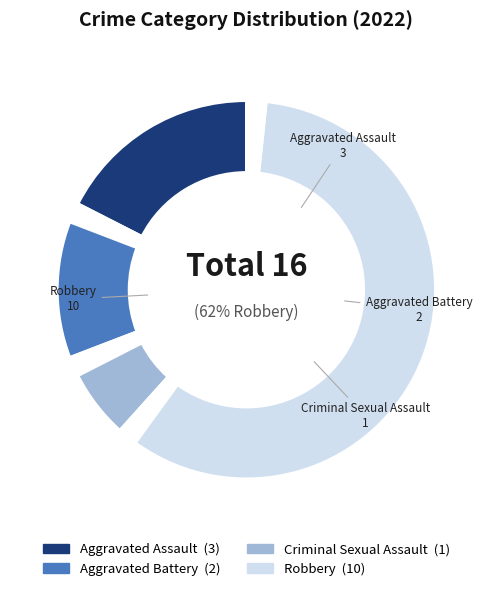

What percentage is the Robbery slice, to the nearest percent?

62%